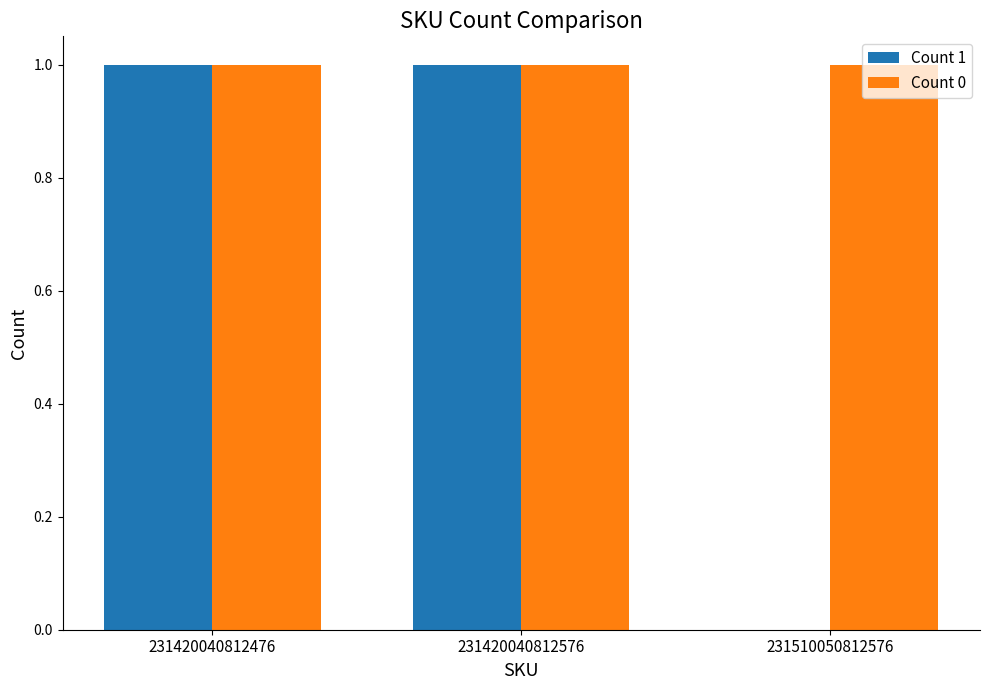

Which series has the largest range (max minus min)?

Count 1